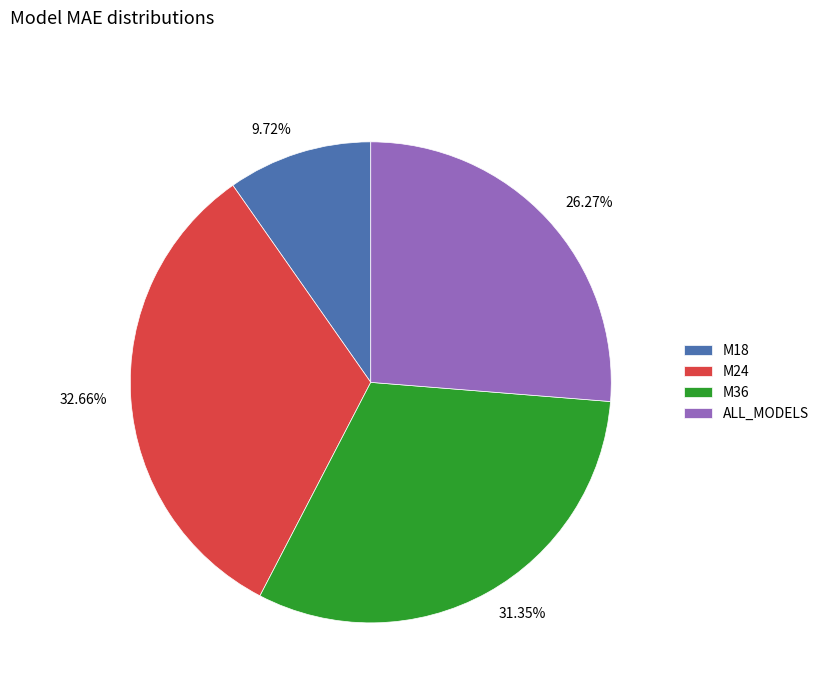

Approximately how many times larger is the value at ALL_MODELS compared to M24?

0.8